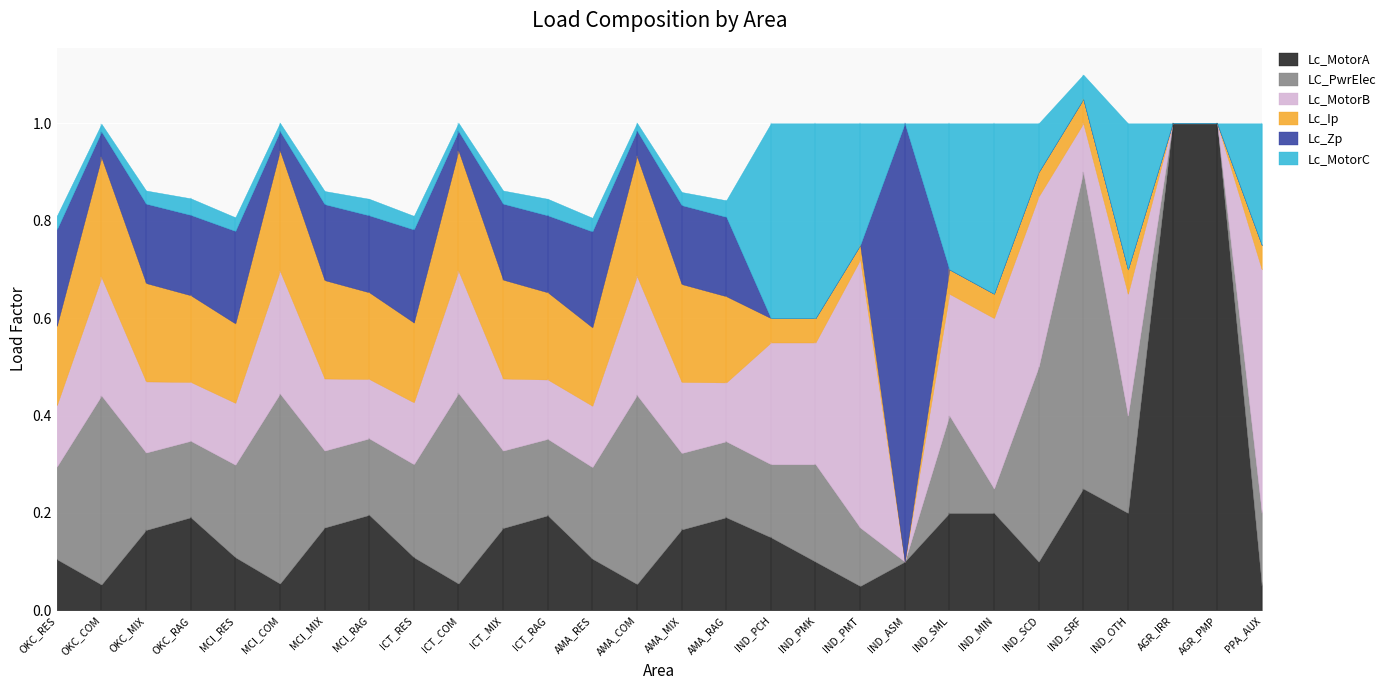

What is the total value across all series at MCI_RAG?

0.8